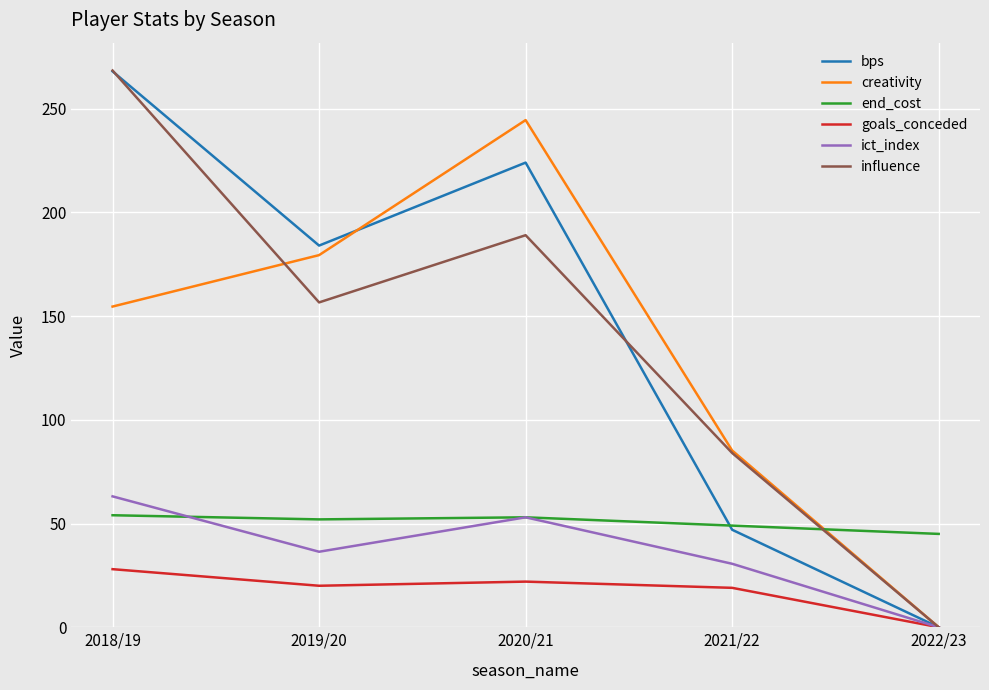

Does the chart have visible grid lines?

Yes